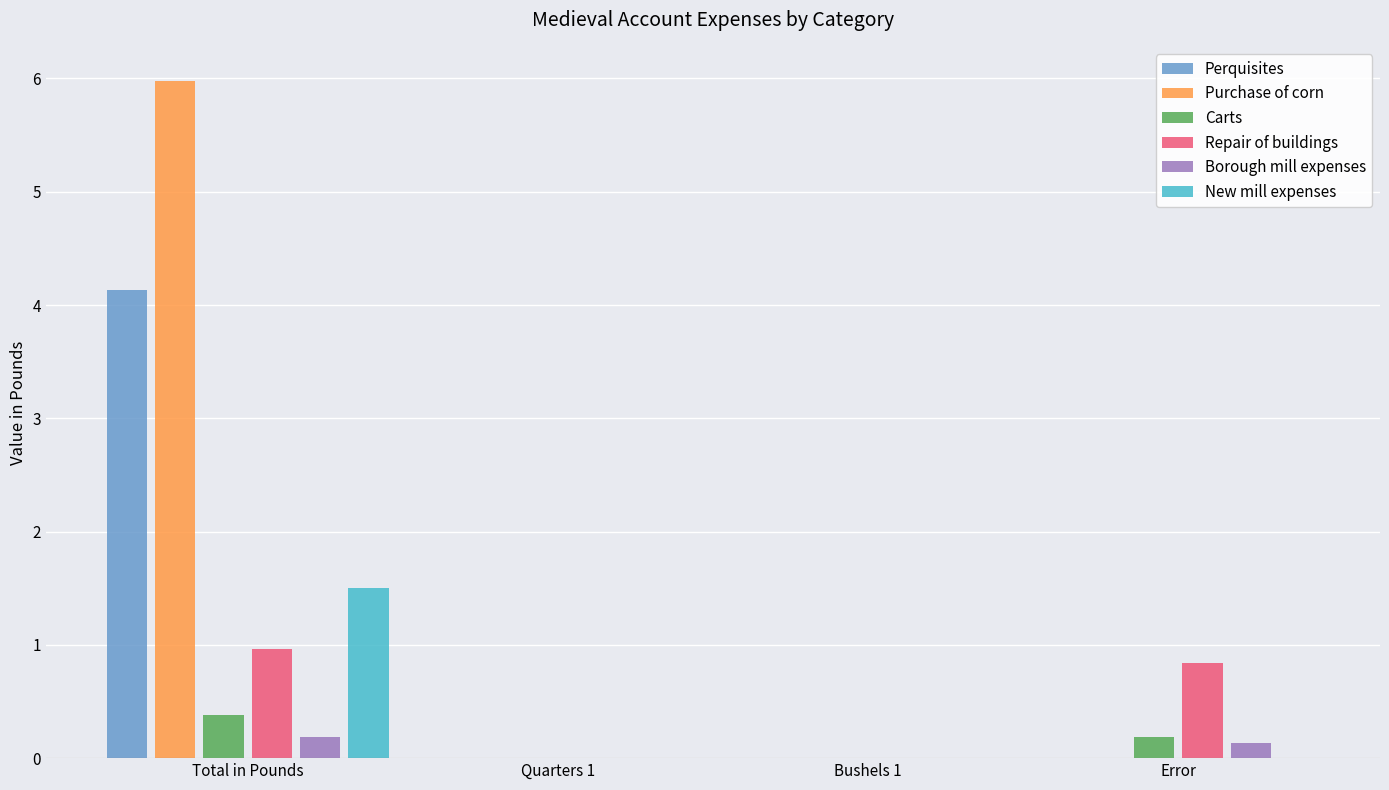

What is the total value across all series at Error?

1.2